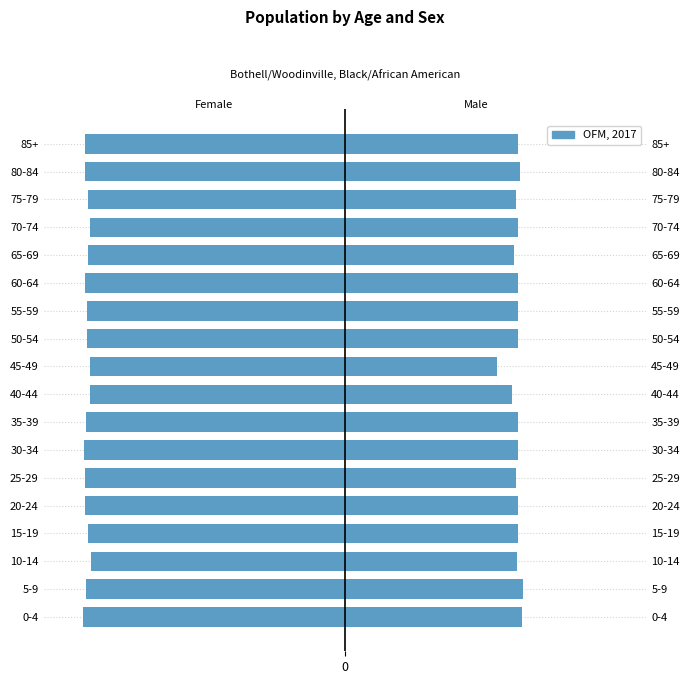

Is it true that the value at 45-49 is -52759?

False